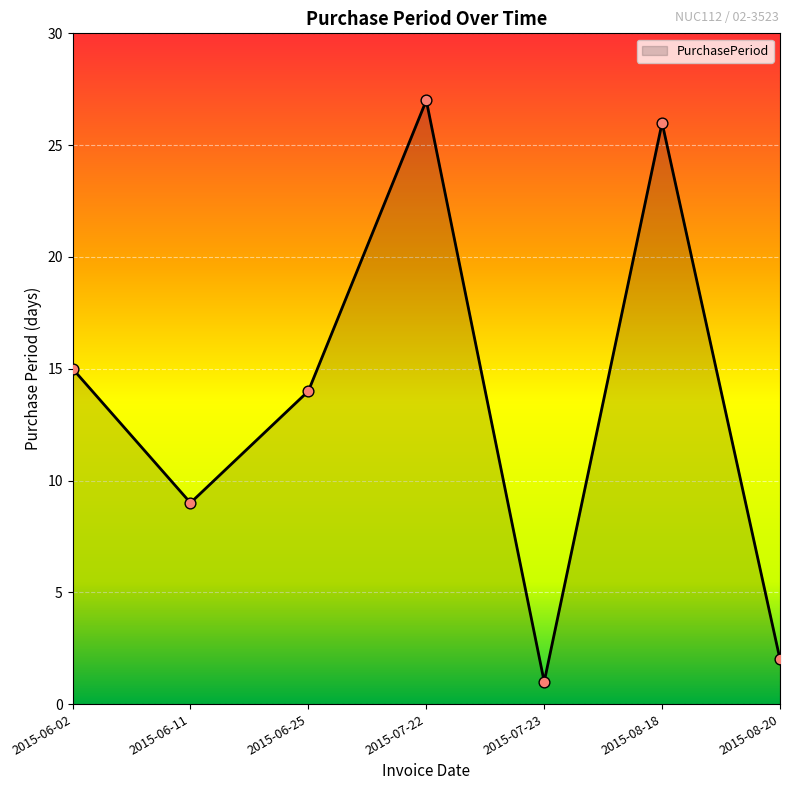

What is the ratio of the value at 2015-06-02 to the value at 2015-07-23?

15.0